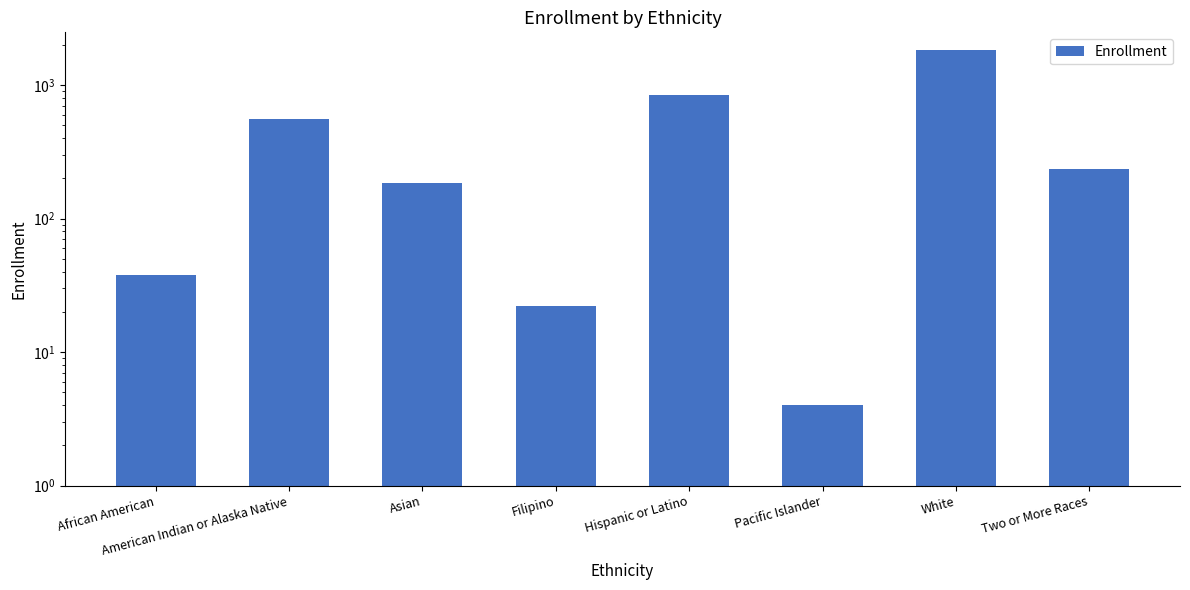

What is the sum of the values at Two or More Races and Filipino?

257